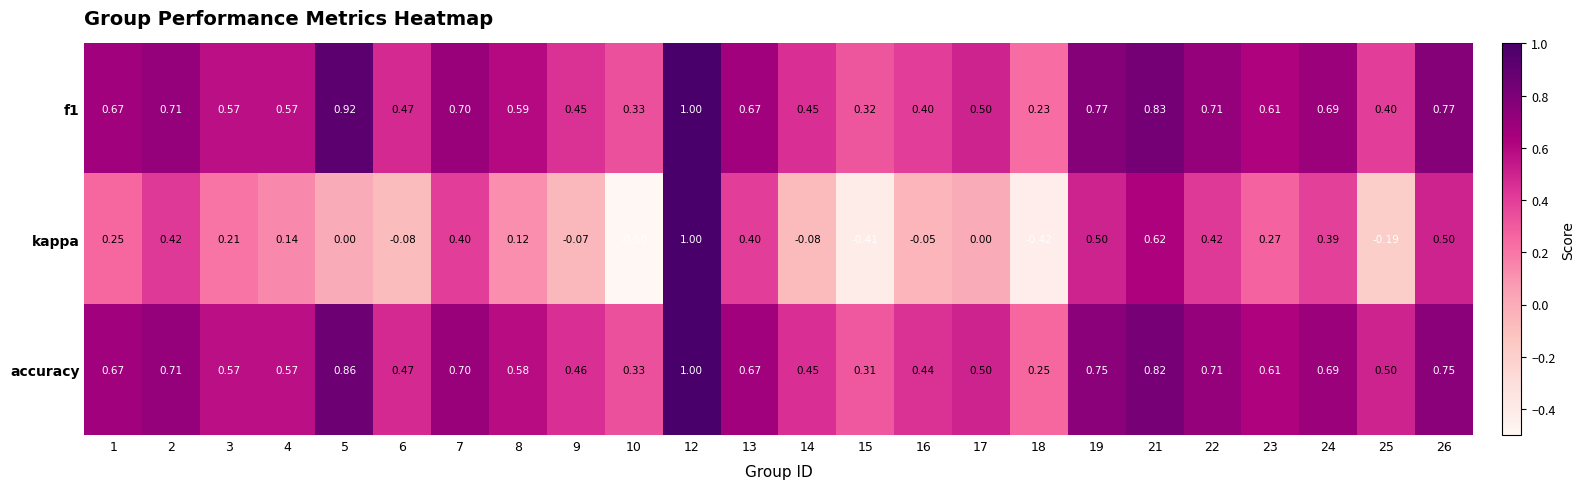

Is the value of kappa at 24 greater than the value of f1 at 3?

No